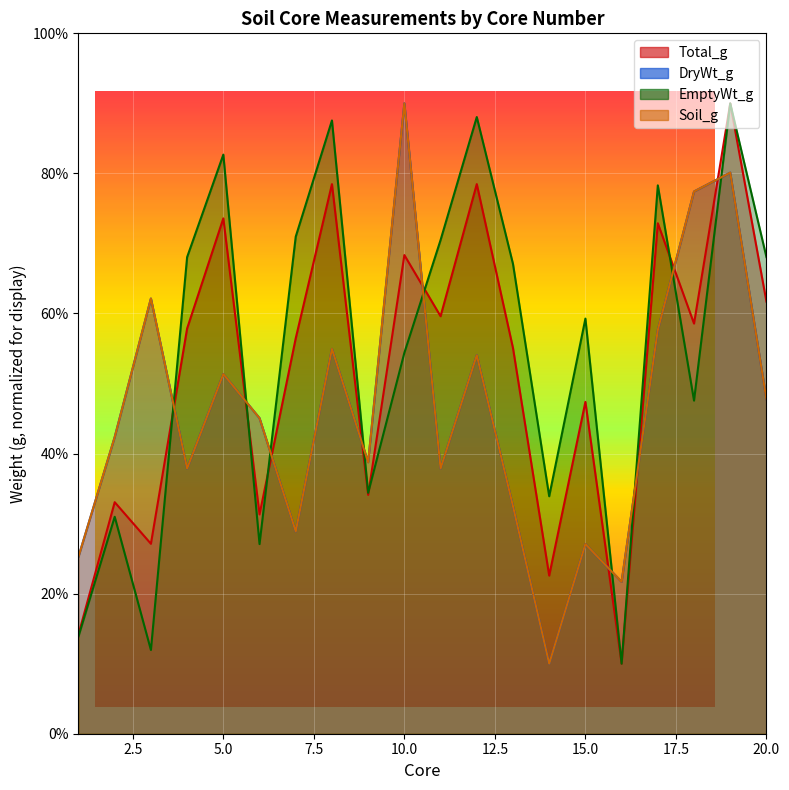

At which label is Total_g closest to 50?

15